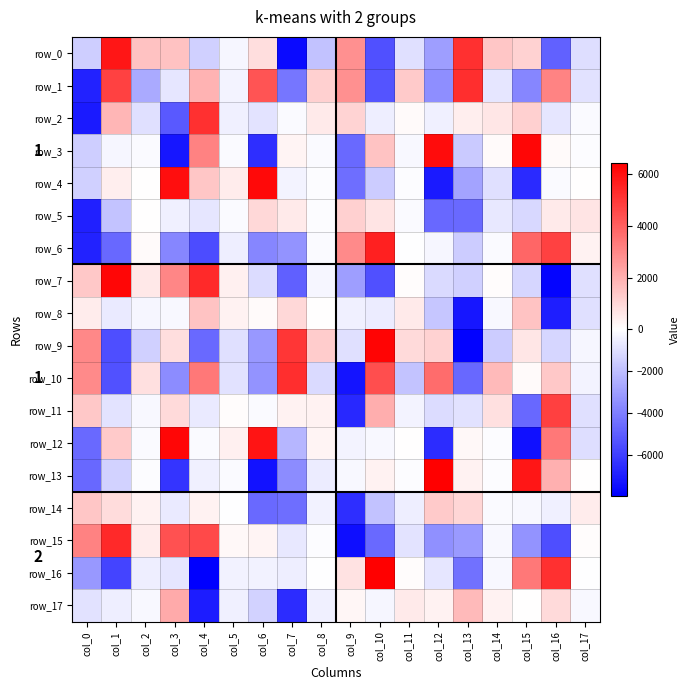

What is the average value of the row_1 series?

-250.4